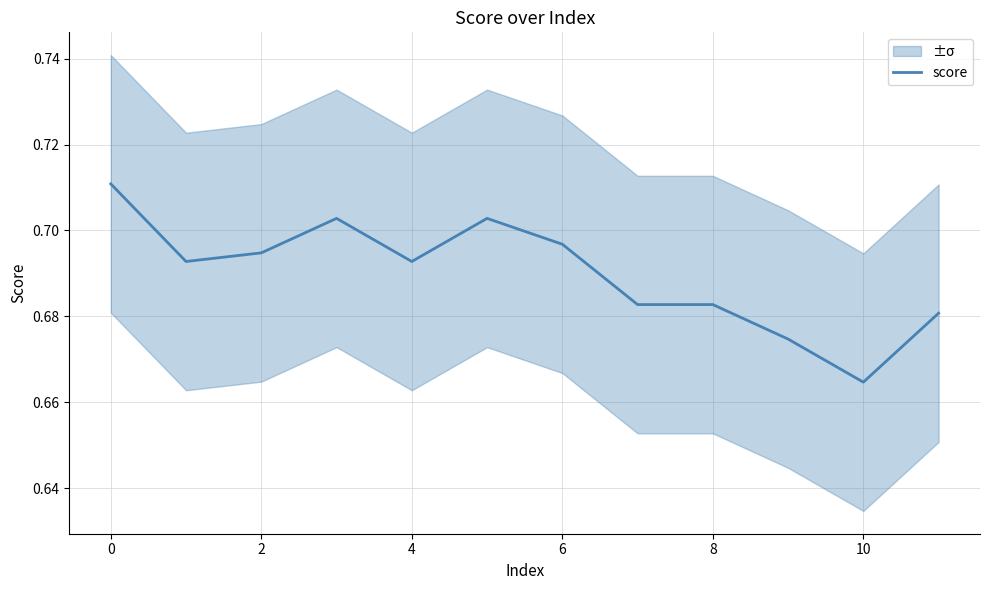

The value of score at 0 is 0.2. True or false?

False